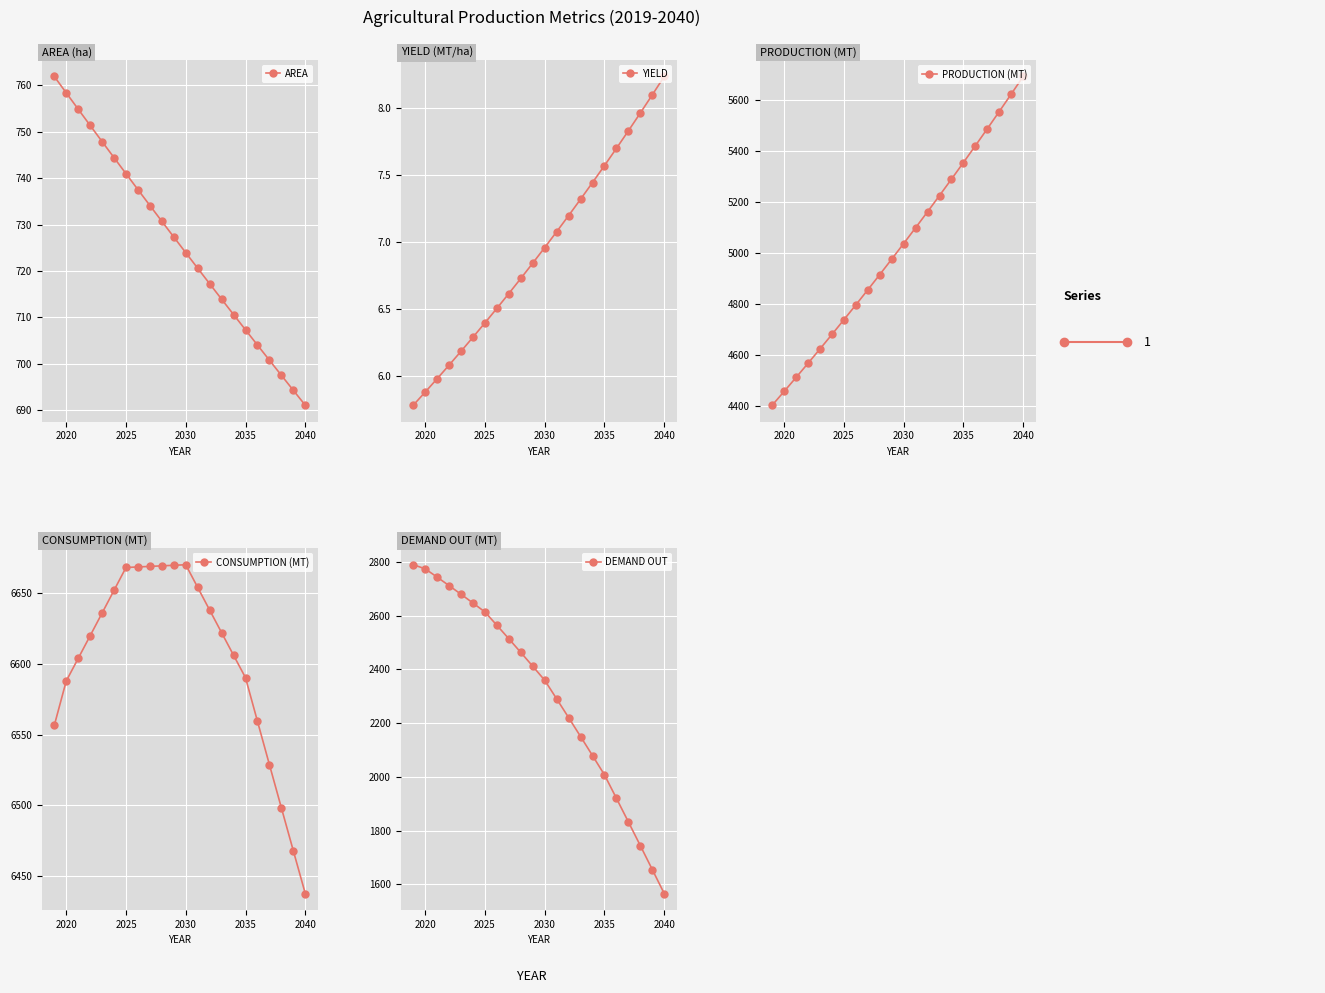

At which label does AREA reach its minimum?

2040